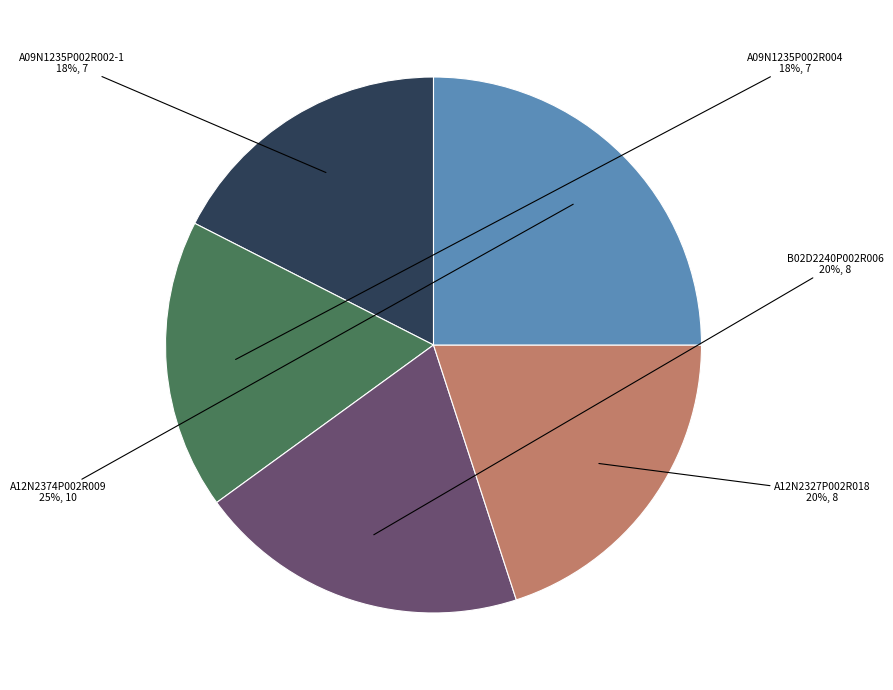

How many segments does this pie chart have?

5